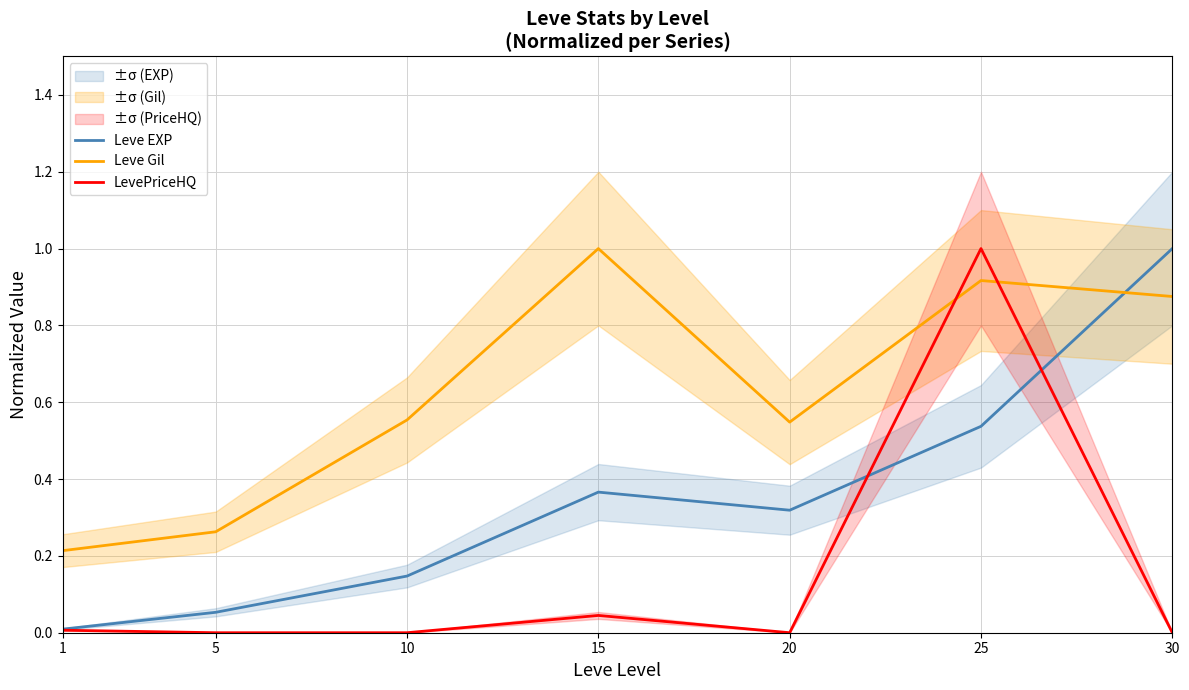

Where do LevePriceHQ and Leve EXP first cross each other?

20 and 25